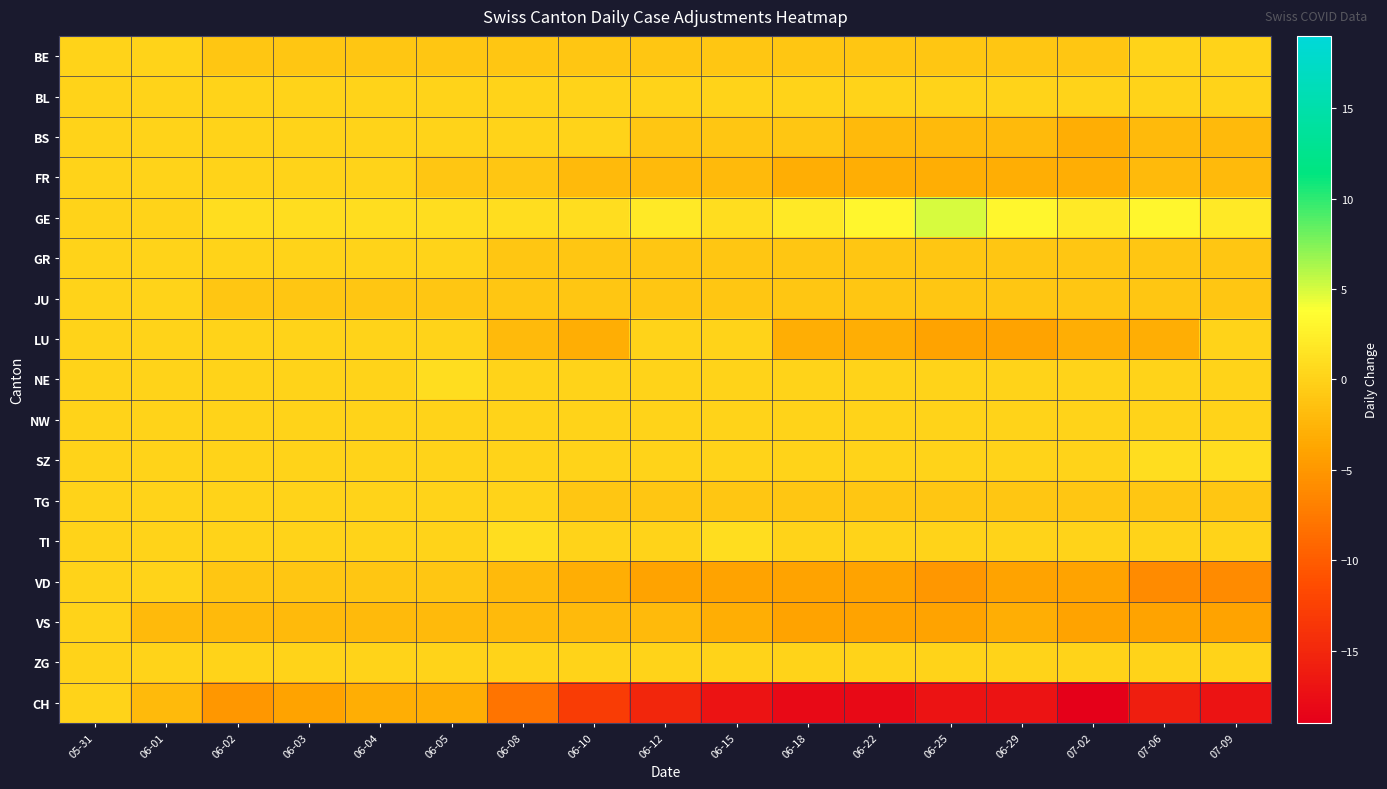

List the series in order of their peak value, highest first.

GE, NE, SZ, TI, BE, BL, BS, FR, GR, JU, LU, NW, TG, VD, VS, ZG, CH